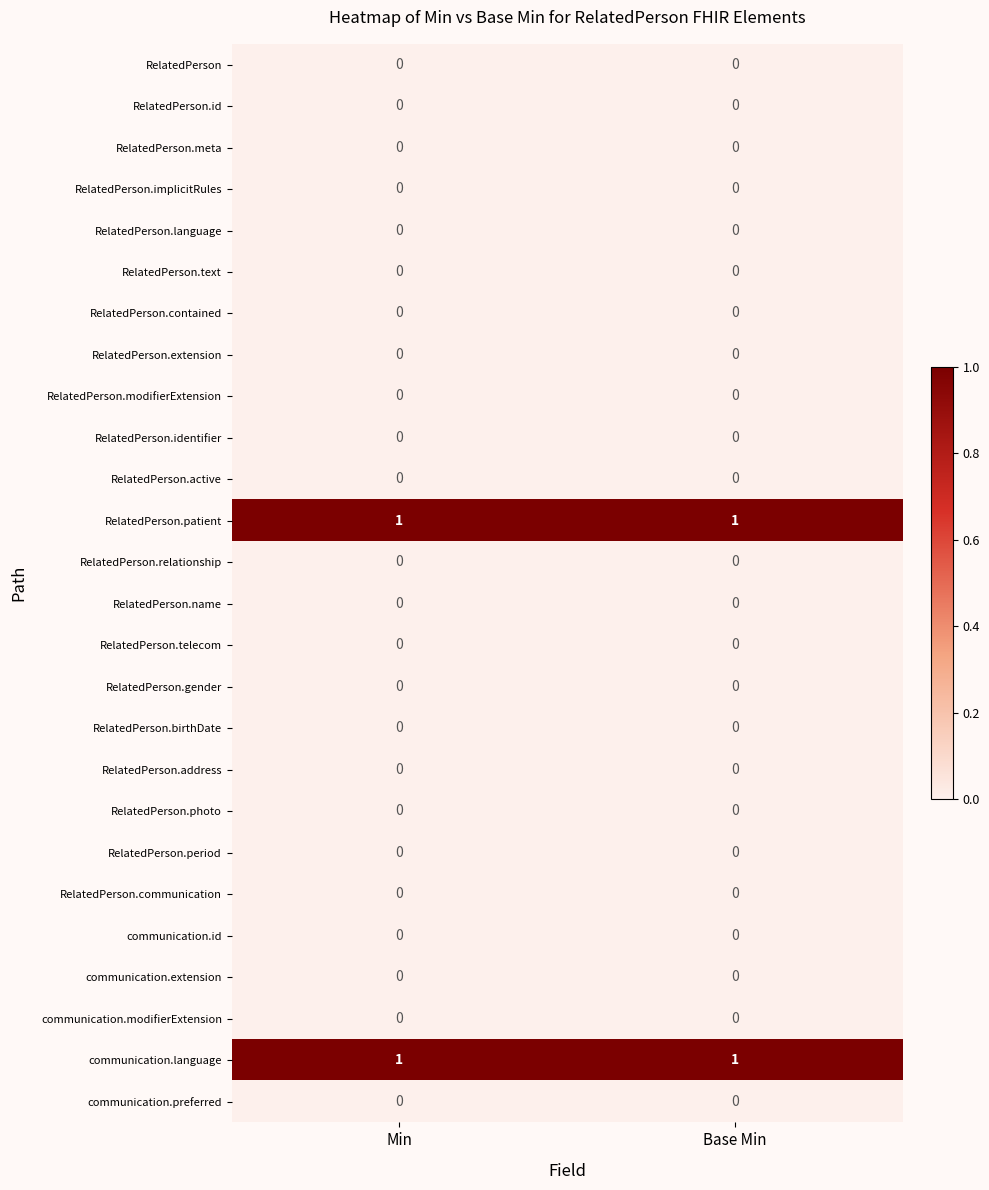

The value of RelatedPerson.language at Base Min is 0. True or false?

True